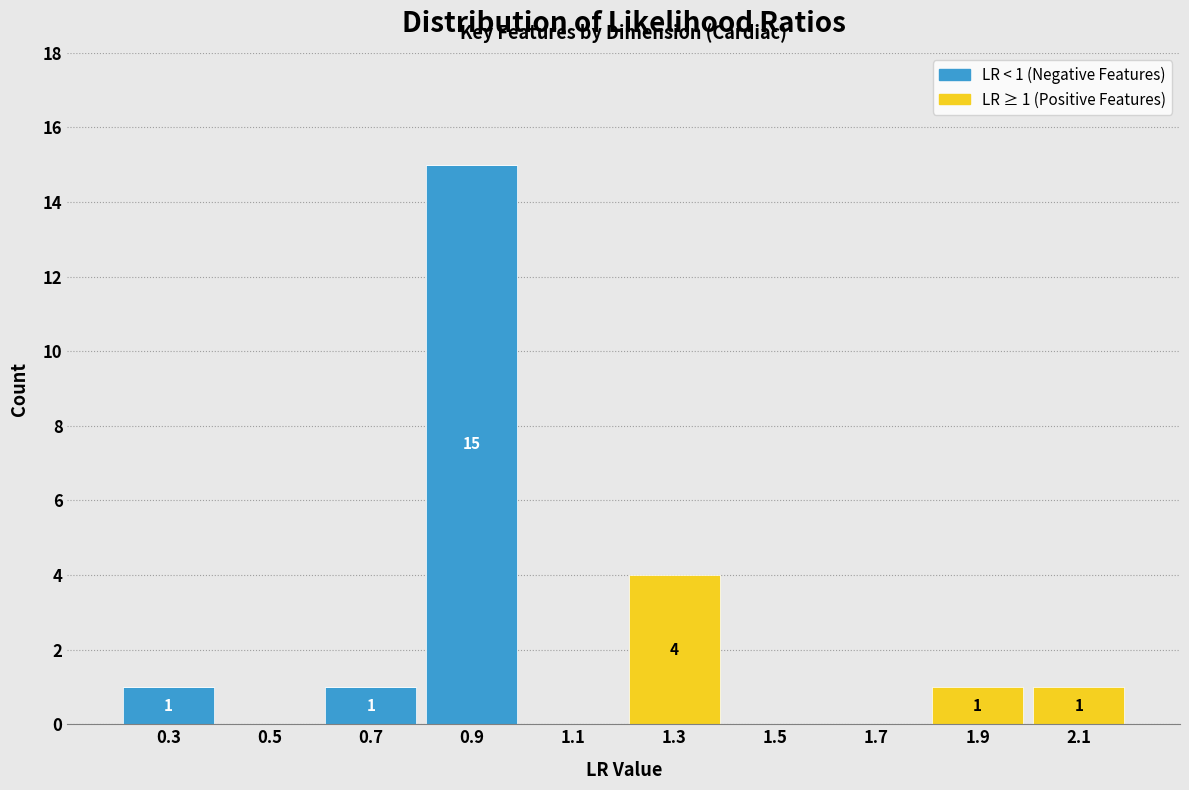

Which range on the x-axis has the tallest stacked bar (by total height)?

0.8 to 1.0